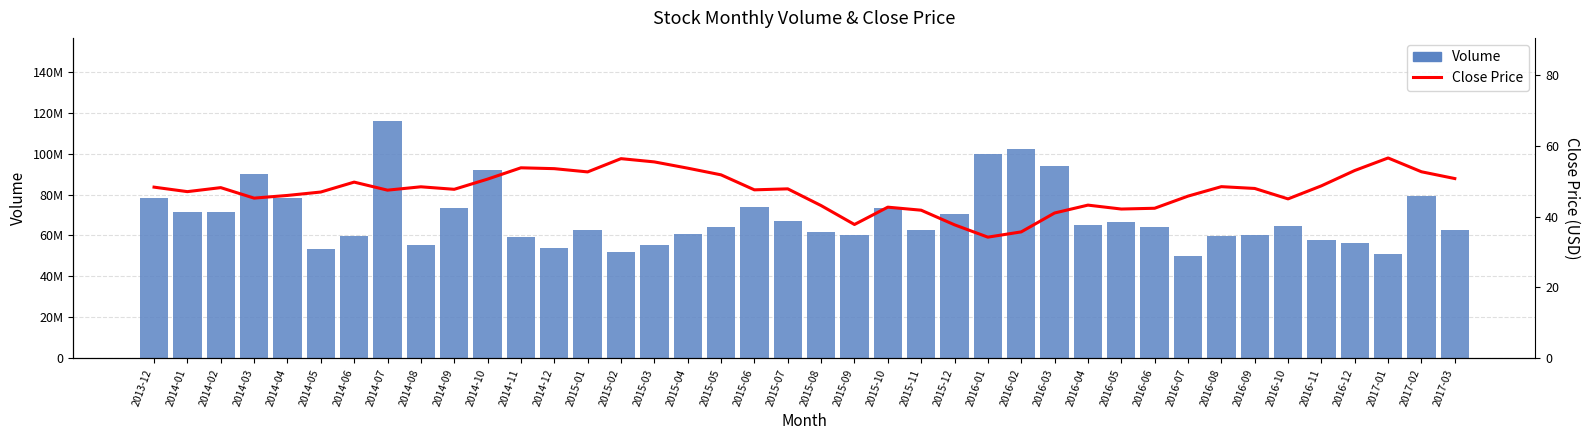

What is the label of the 25th bar from the left?

2015-12